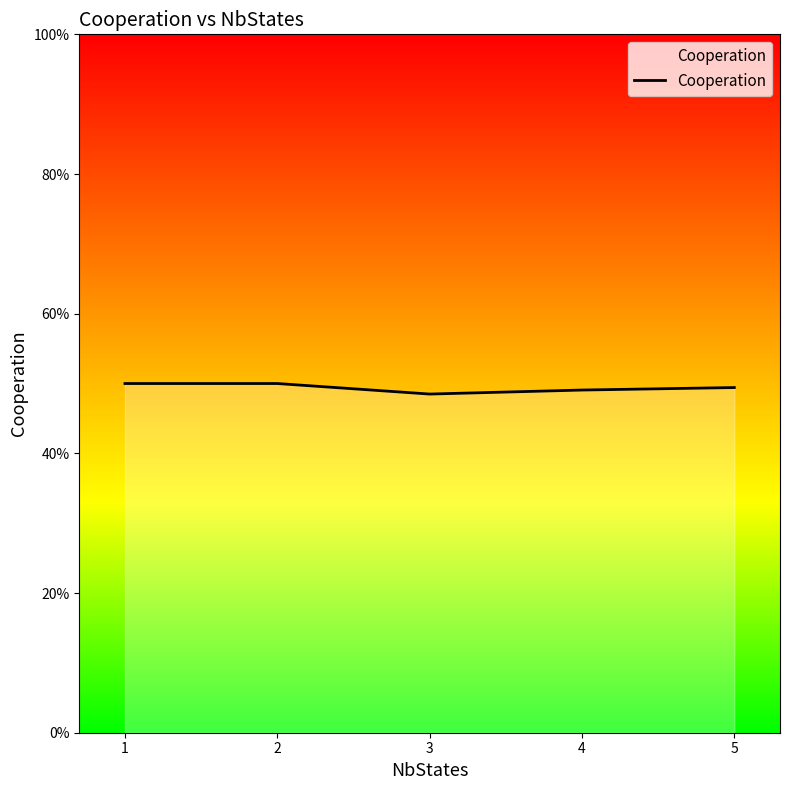

Does the chart have visible grid lines?

No